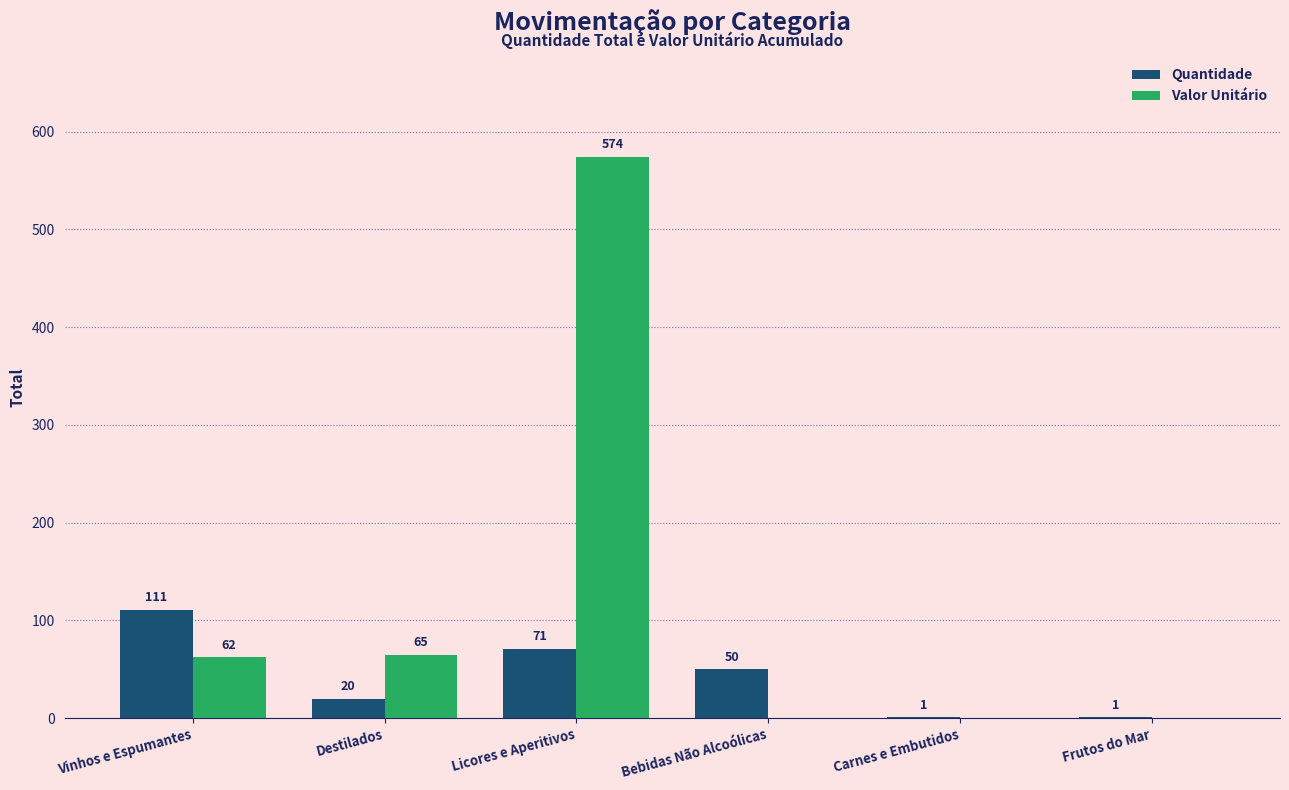

What are all the series names shown in the legend?

Quantidade, Valor Unitário